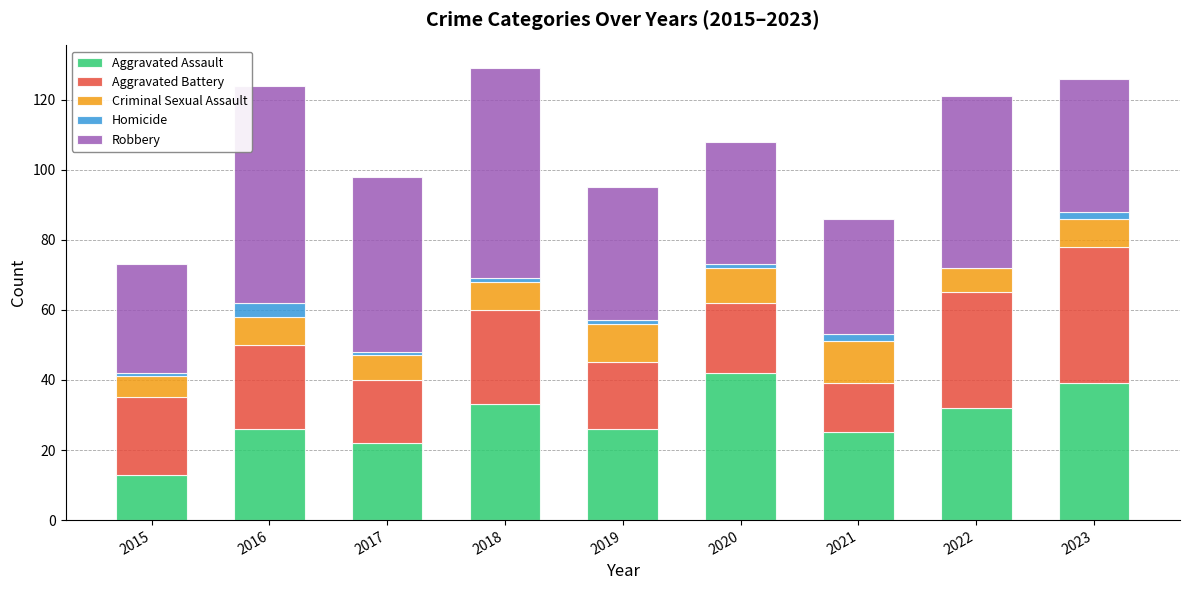

What is the highest value of the Aggravated Assault series?

42